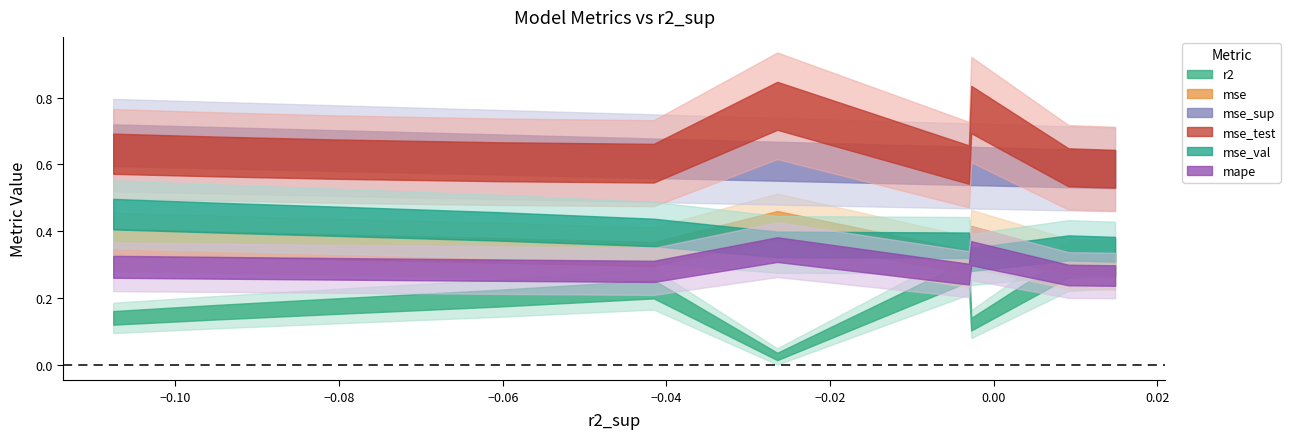

How many lines are shown in the chart?

6